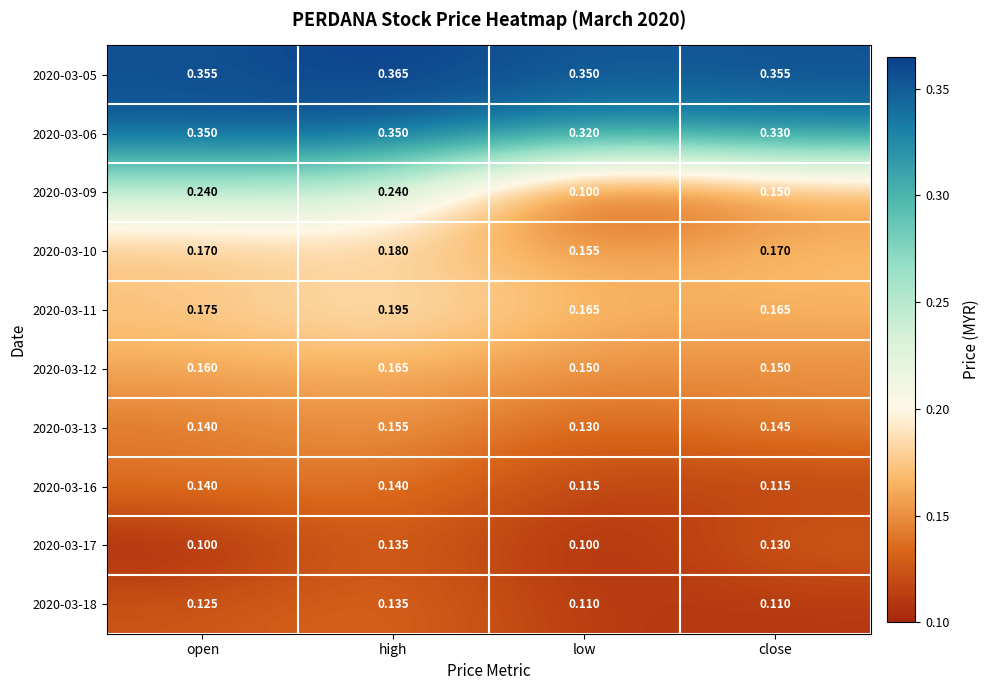

At which label does 2020-03-18 reach its peak?

high